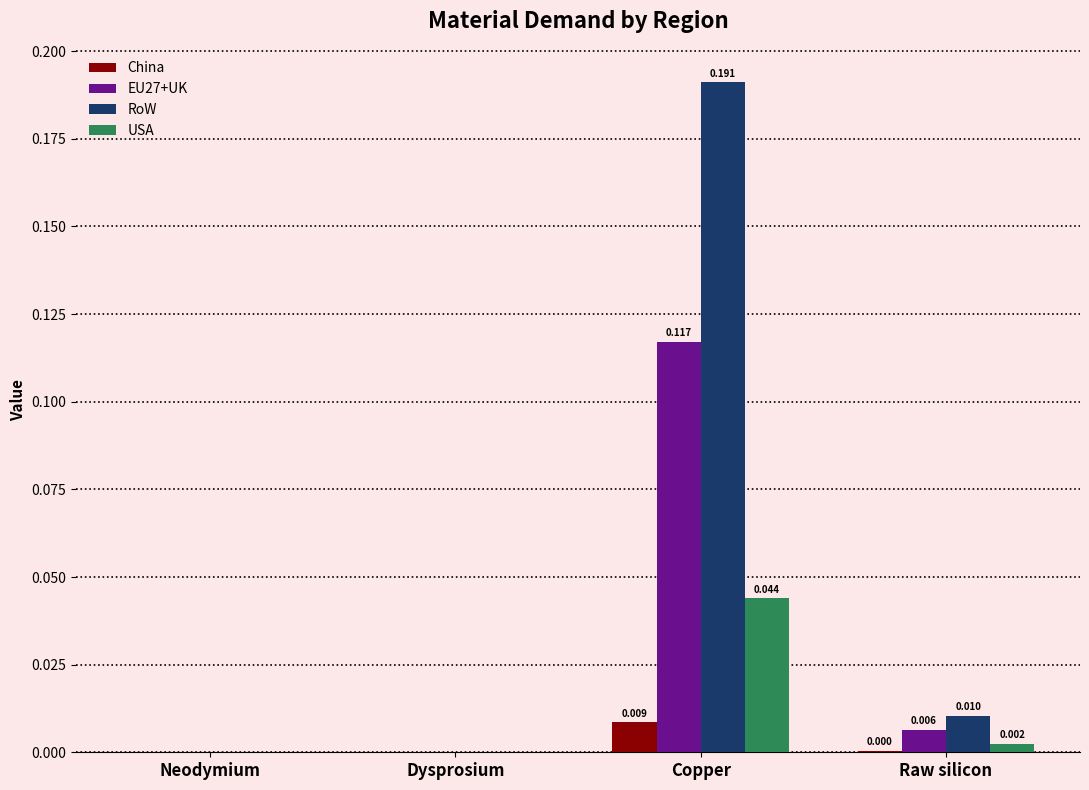

At which category does the chart reach its peak across all series?

Copper